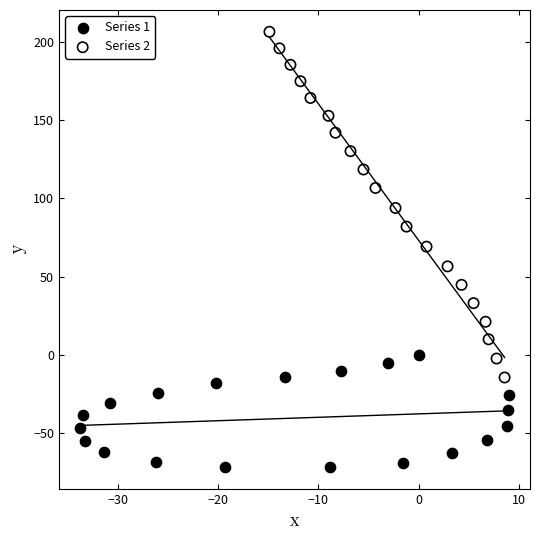

Which series contains the lowest Y value?

Series 1